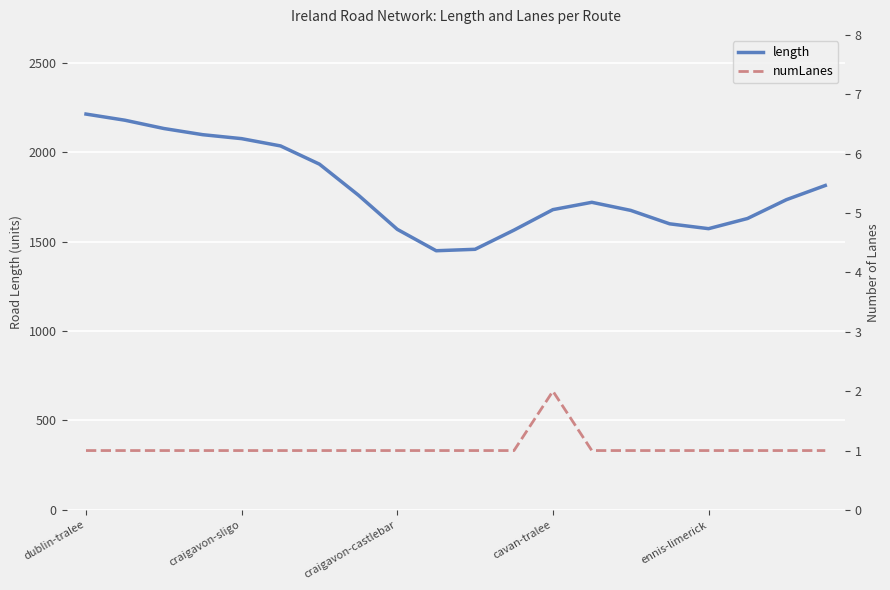

What is the value of the length point at the 17th from the left?

1572.1